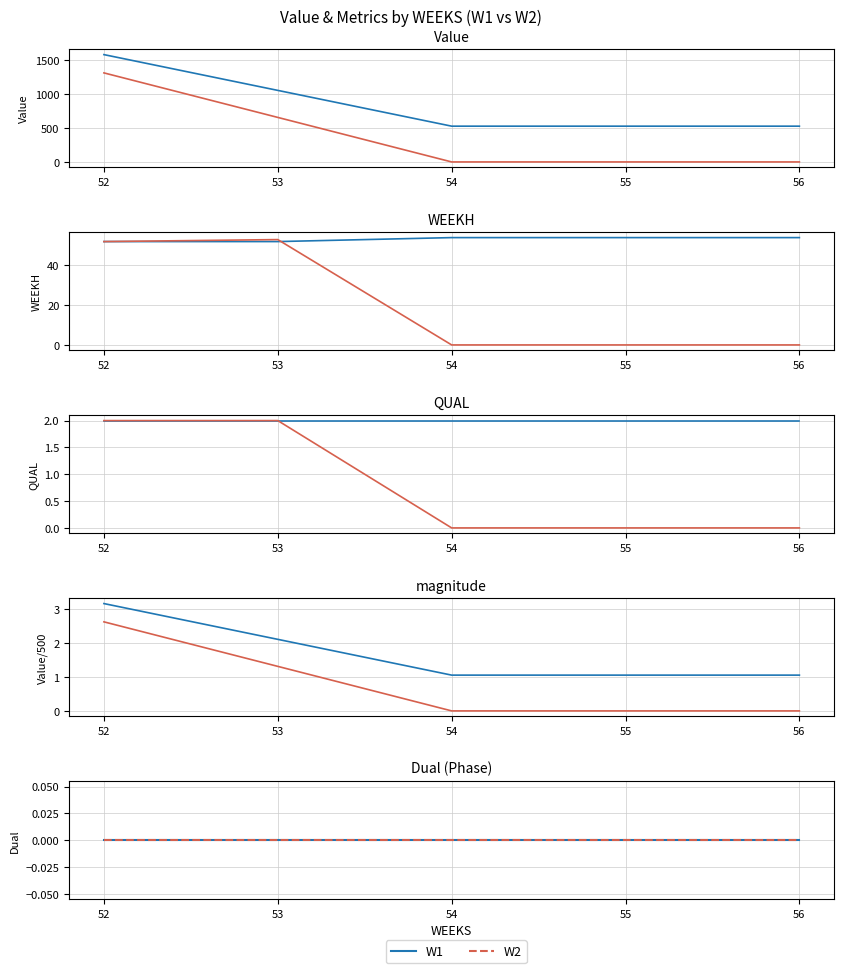

The W1 series shows 781.4 at 54. True or false?

False